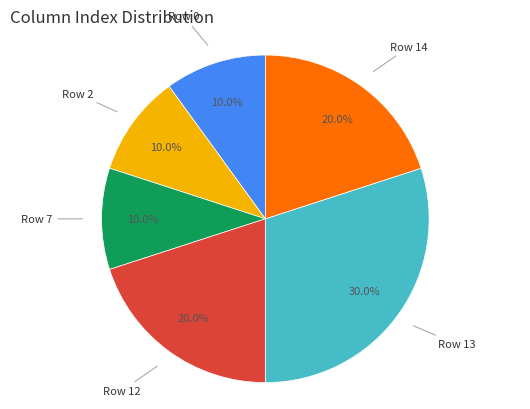

Is there a majority slice in this chart?

No